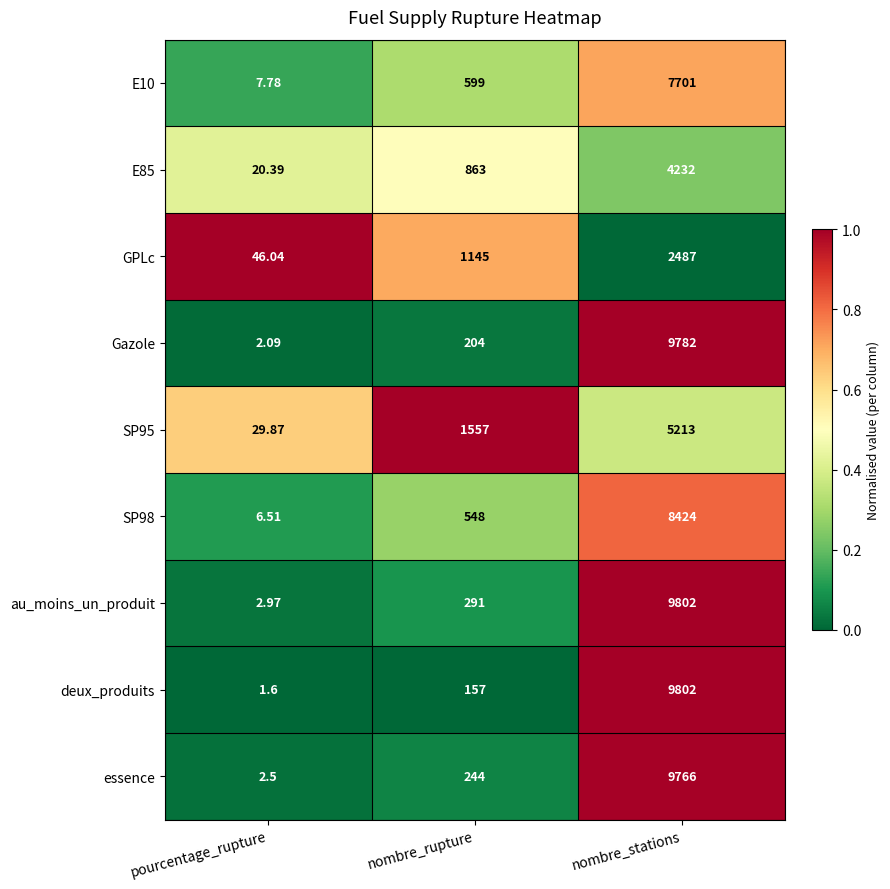

At which label is deux_produits closest to 4901?

nombre_rupture